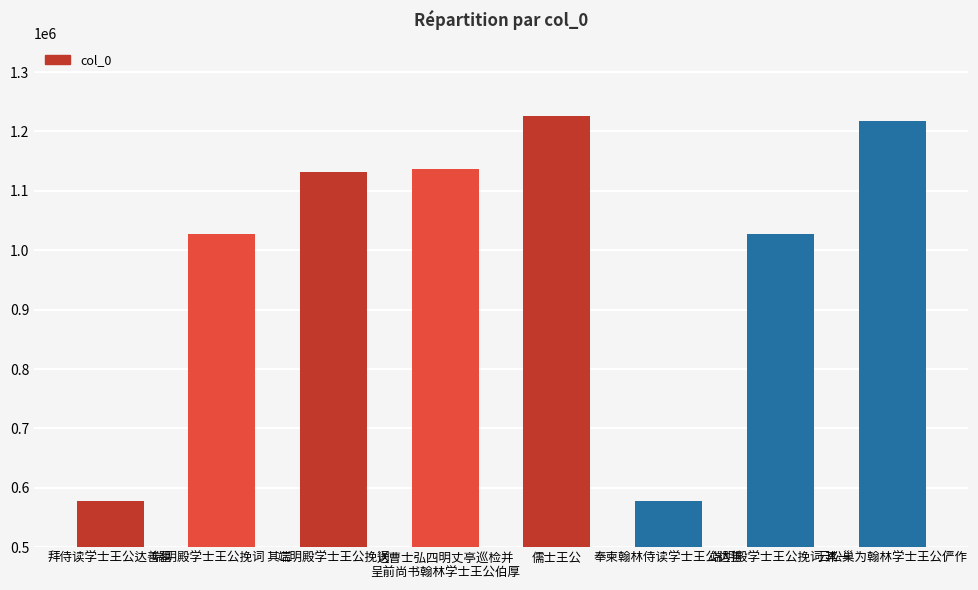

How many series are shown in this chart?

1